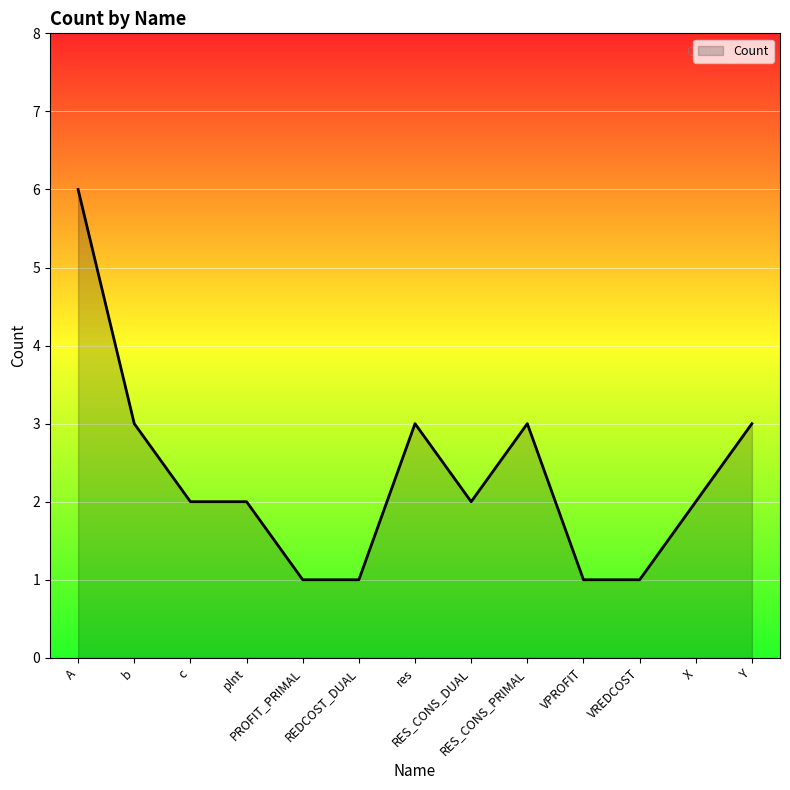

Rank the categories by value from highest to lowest.

A, b, res, RES_CONS_PRIMAL, Y, c, plnt, RES_CONS_DUAL, X, PROFIT_PRIMAL, REDCOST_DUAL, VPROFIT, VREDCOST